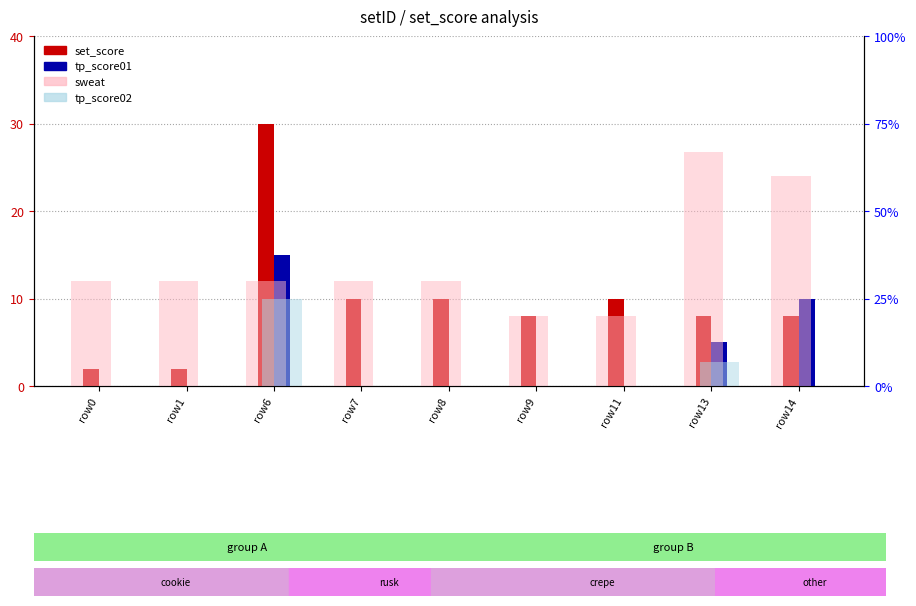

What is the difference between the highest and lowest values at row11?

20